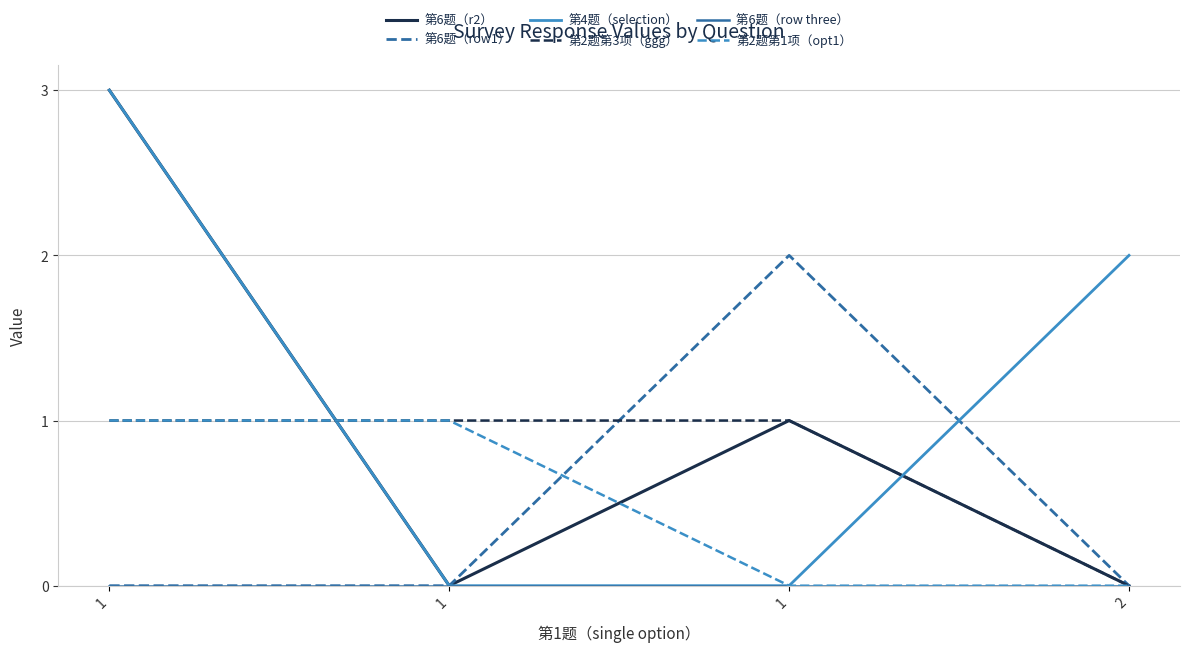

Where is 第2题第3项（ggg） nearest to the value 0?

2